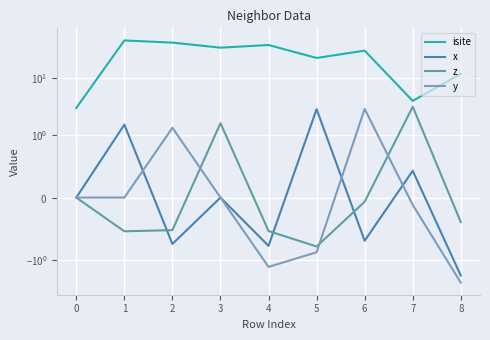

Which has a higher value, 4 or 6?

4